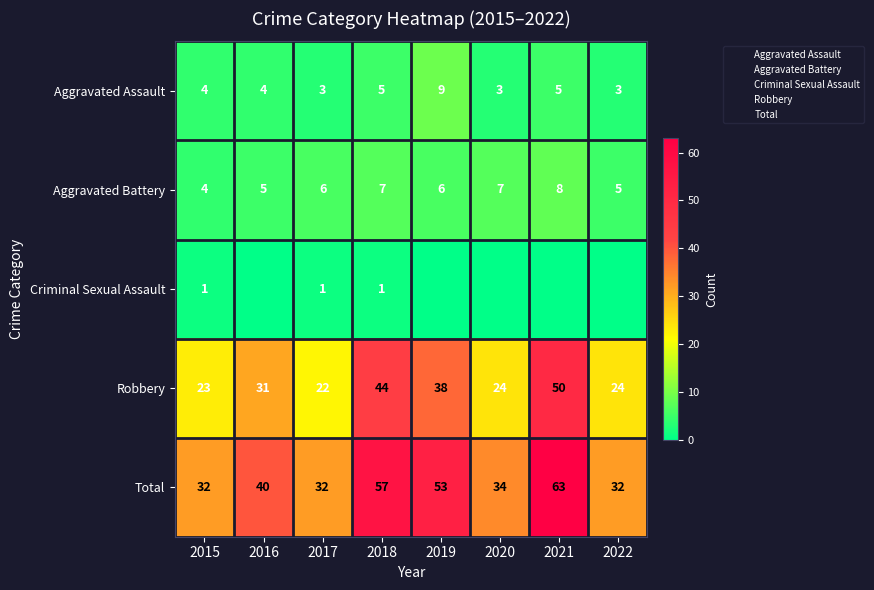

How many categories are shown in the chart?

8